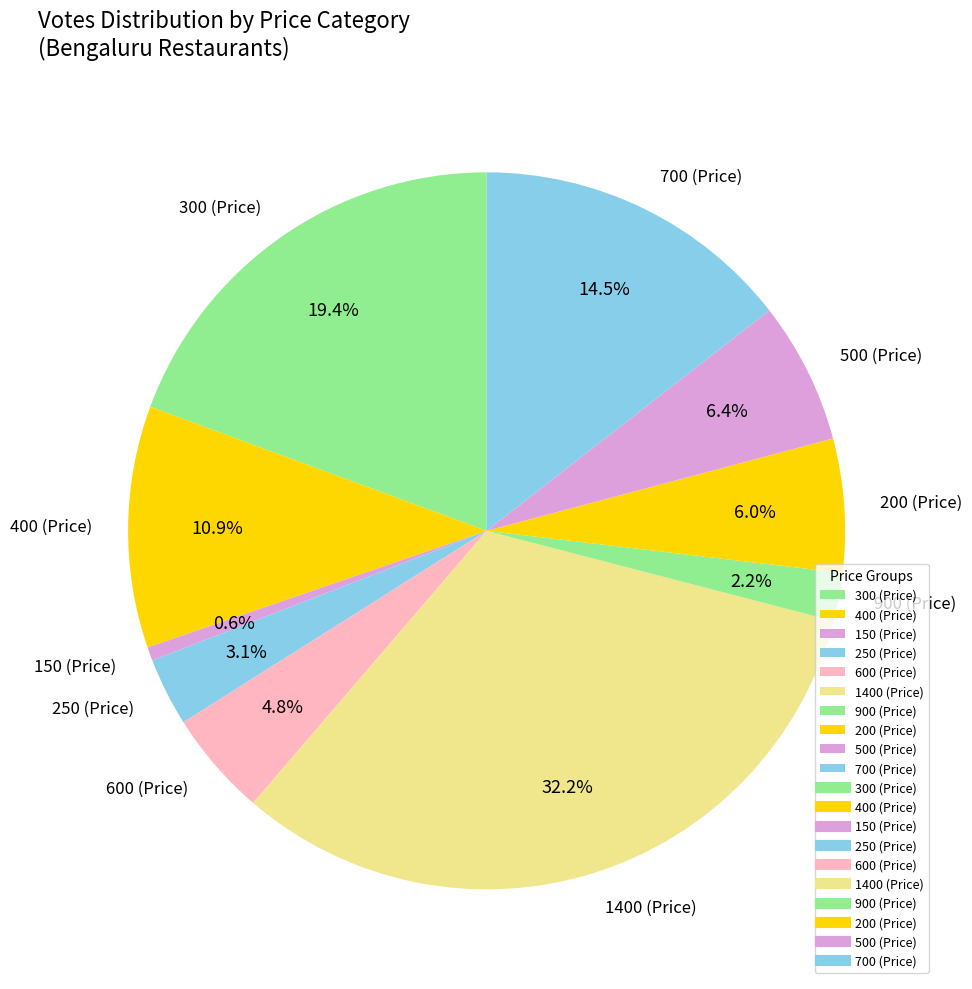

Which slice is the smallest?

150 (Price)